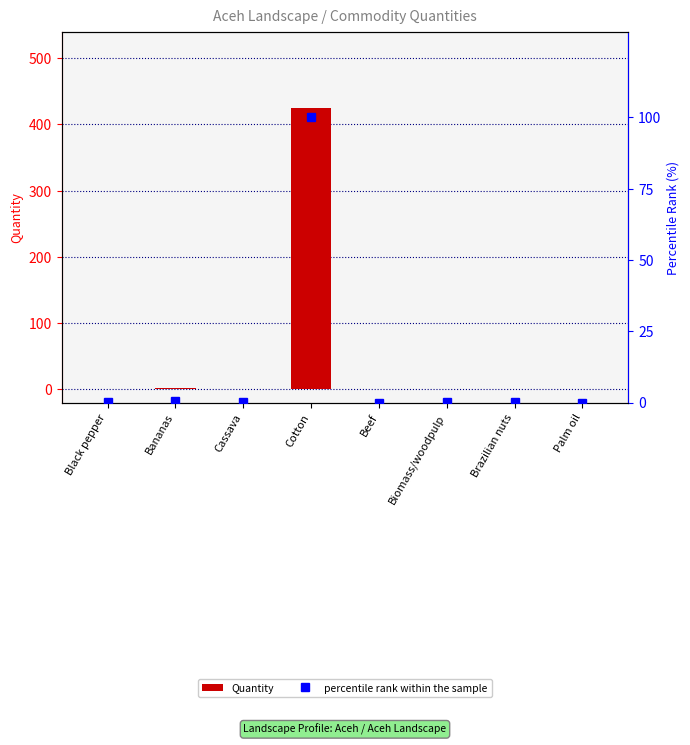

Which has a higher value, Cotton or Cassava?

Cotton